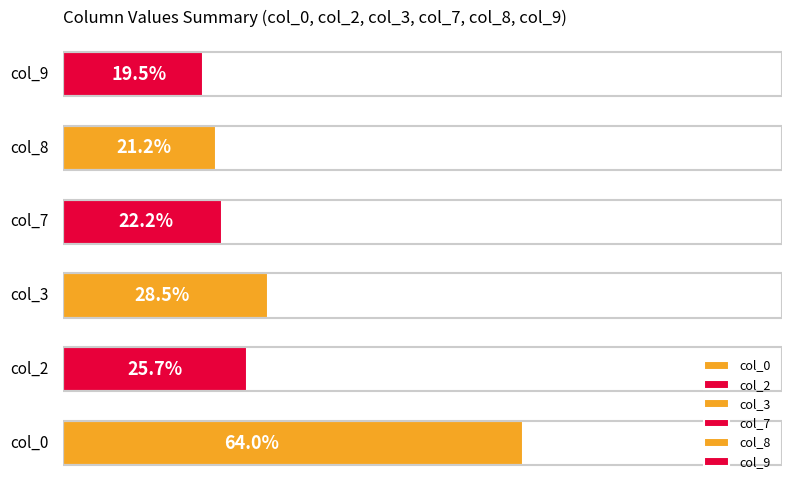

Does the chart contain any negative values?

No